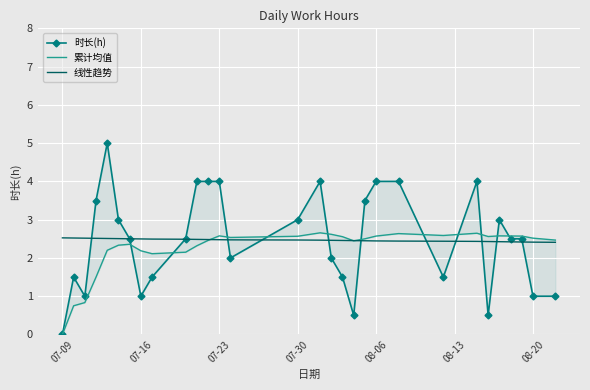

Which series has the largest range (max minus min)?

时长(h)